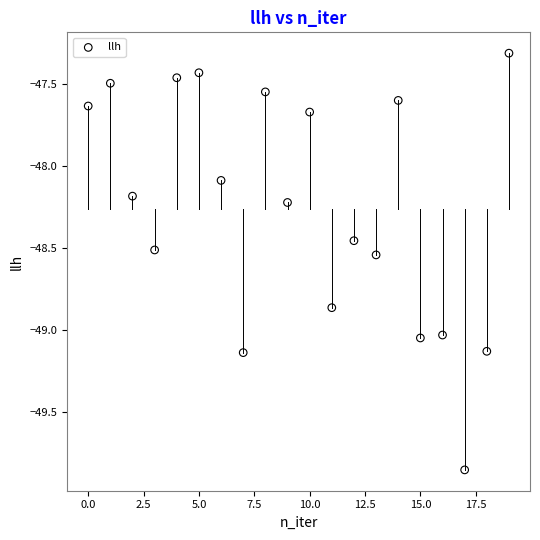

What Y value in the scatter plot is closest to -48?

-48.1